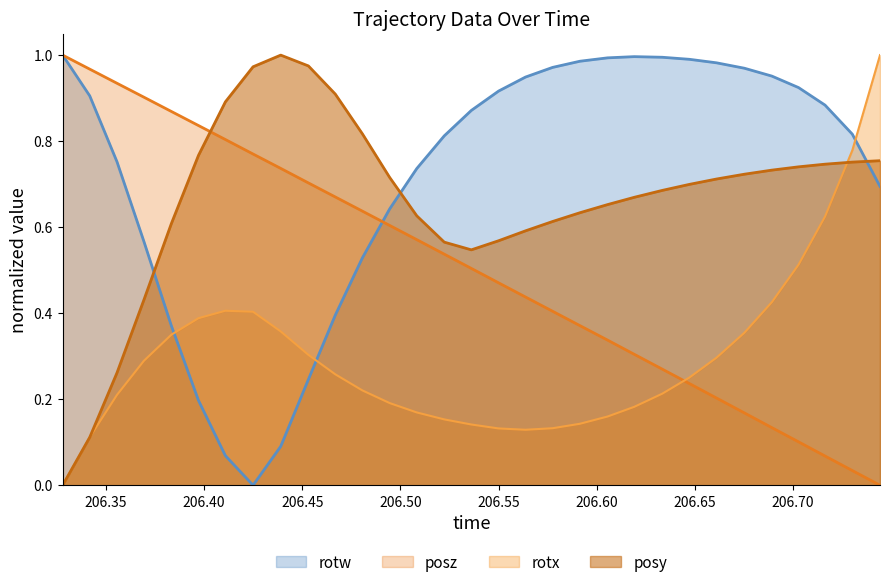

What is the total value across all series at 206.4668?

2.2